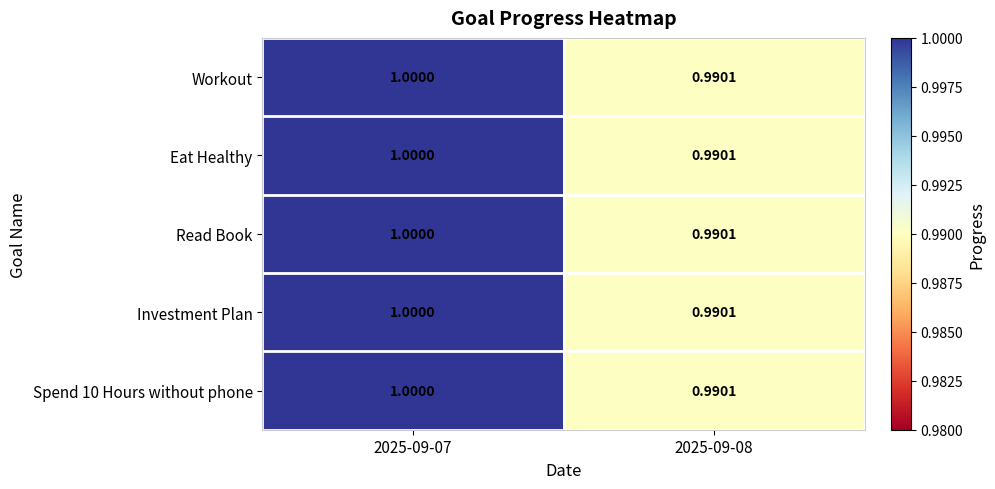

At which category is the sum across all series the highest?

2025-09-07